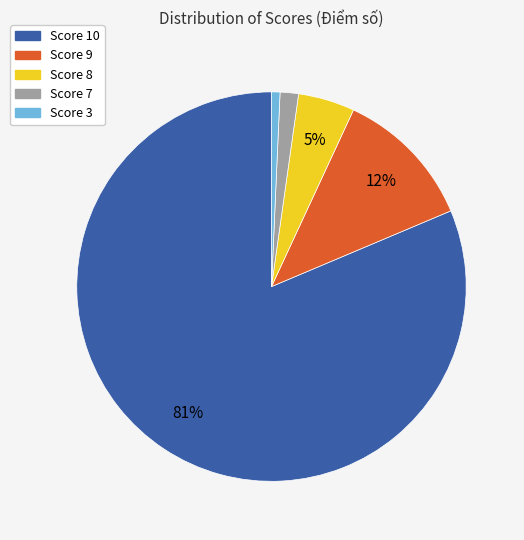

To the nearest percent, what is the average slice percentage?

20%